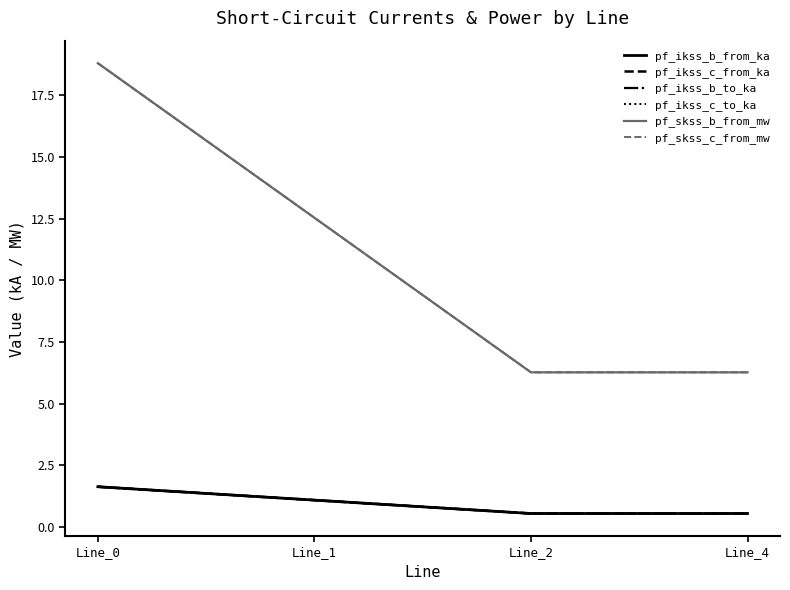

True or false: pf_skss_b_from_mw has more than 0 points higher than both neighbors.

False